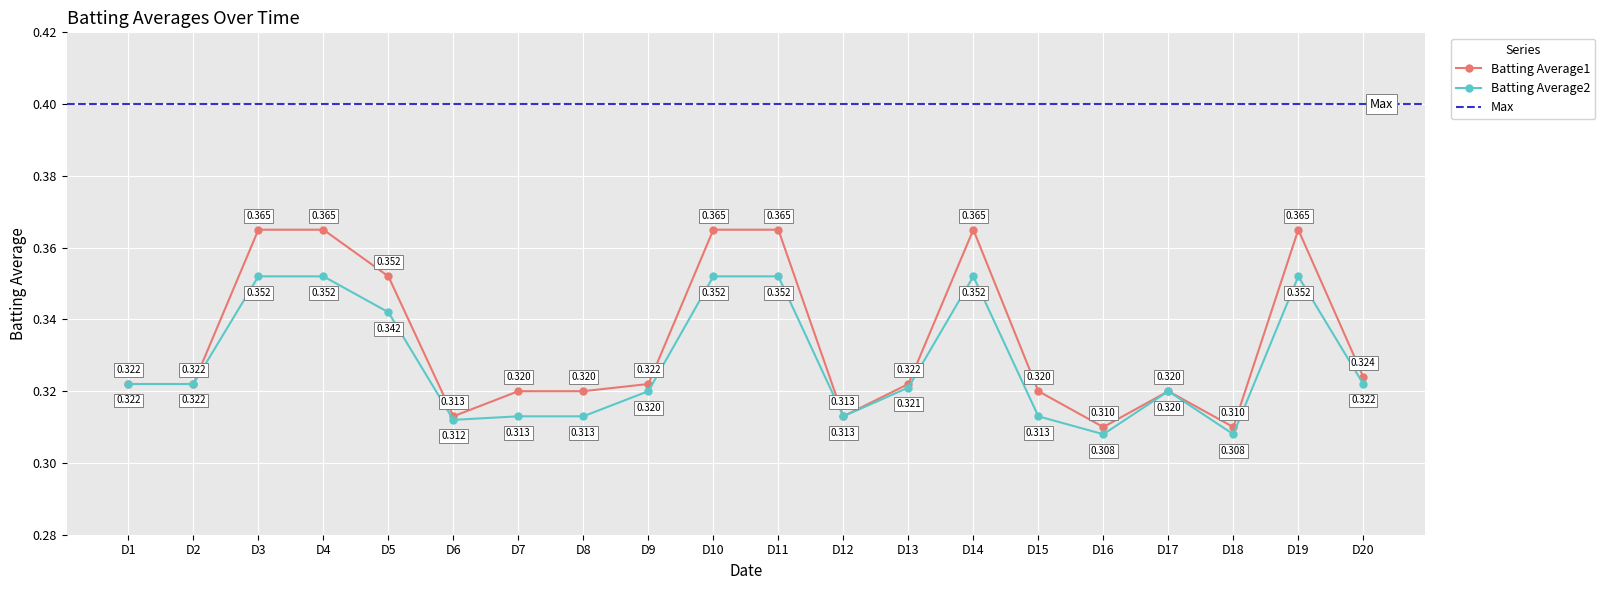

Is it true that Batting Average2 equals 0.1 at 2010-07-21?

False